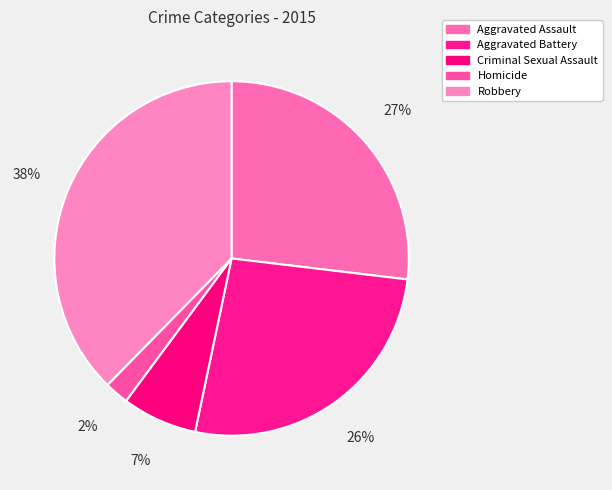

Which category has the smallest portion of the pie?

Homicide